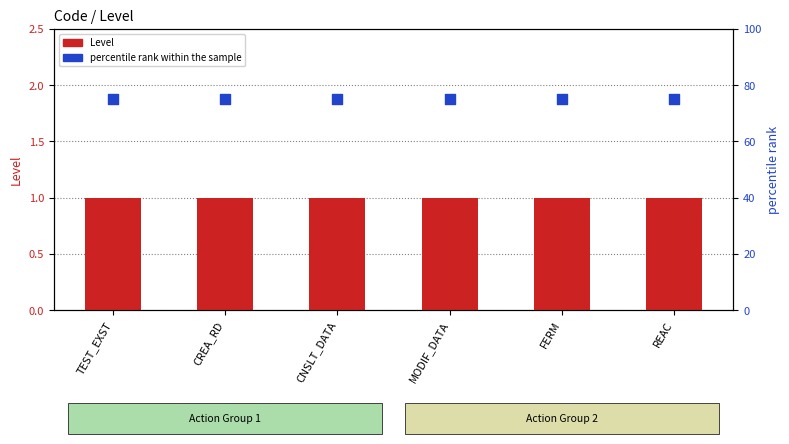

What is the total value across all series at FERM?

76